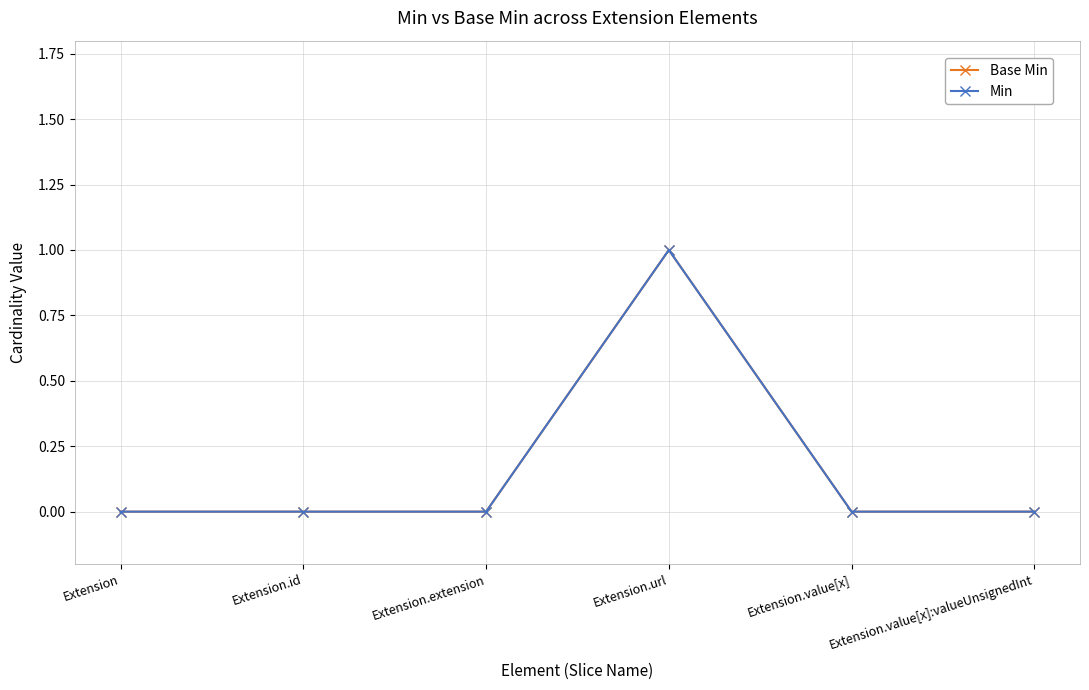

True or false: Base Min and Min cross at least once.

False